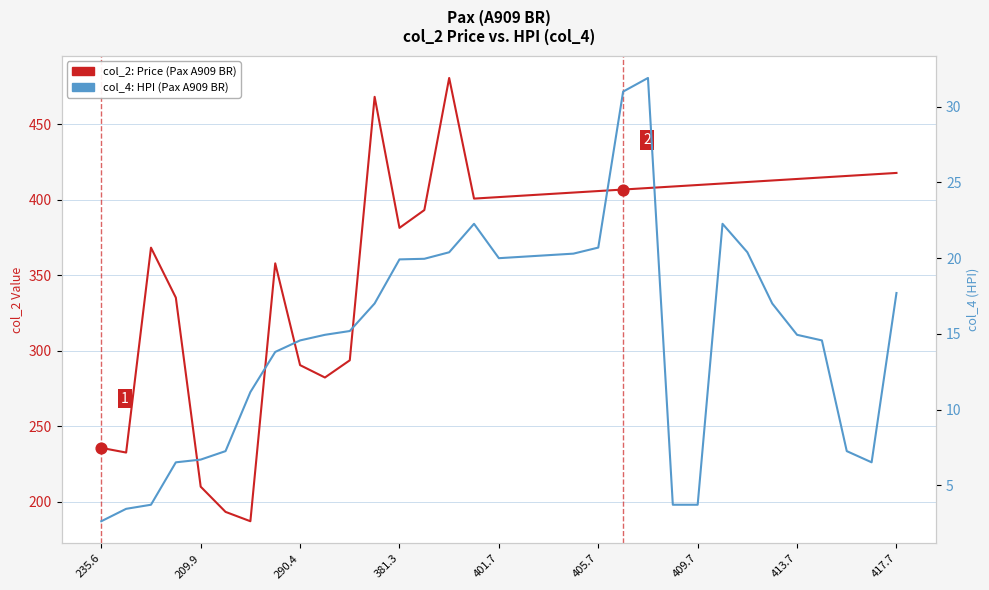

Which series has the largest total across all categories?

col_2: Price (Pax A909 BR)